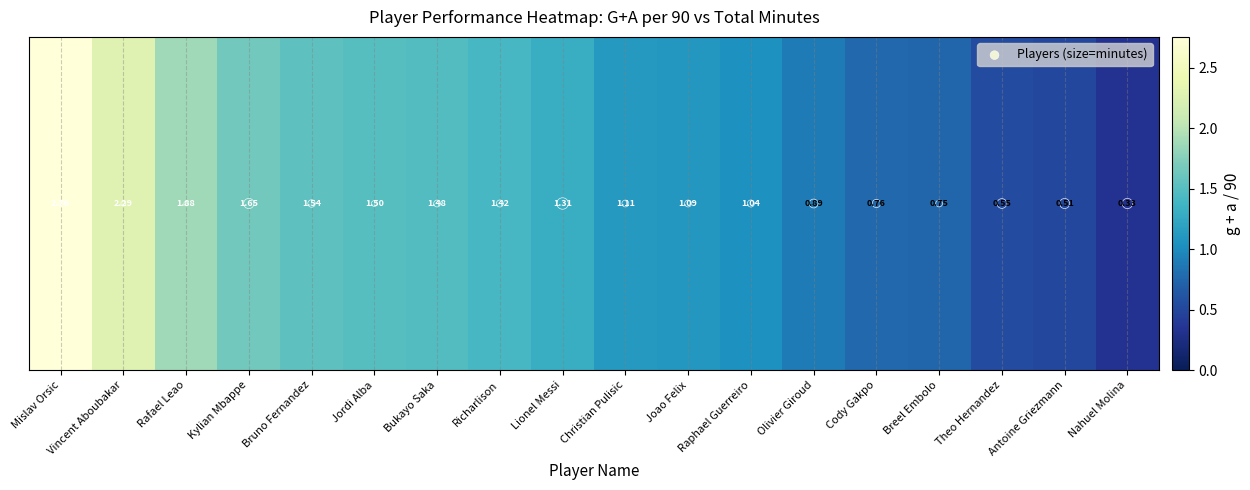

Rank the categories by Players (size=minutes) value from lowest to highest.

Mislav Orsic, Vincent Aboubakar, Rafael Leao, Kylian Mbappe, Bruno Fernandez, Jordi Alba, Bukayo Saka, Richarlison, Lionel Messi, Christian Pulisic, Joao Felix, Raphael Guerreiro, Olivier Giroud, Cody Gakpo, Breel Embolo, Theo Hernandez, Antoine Griezmann, Nahuel Molina